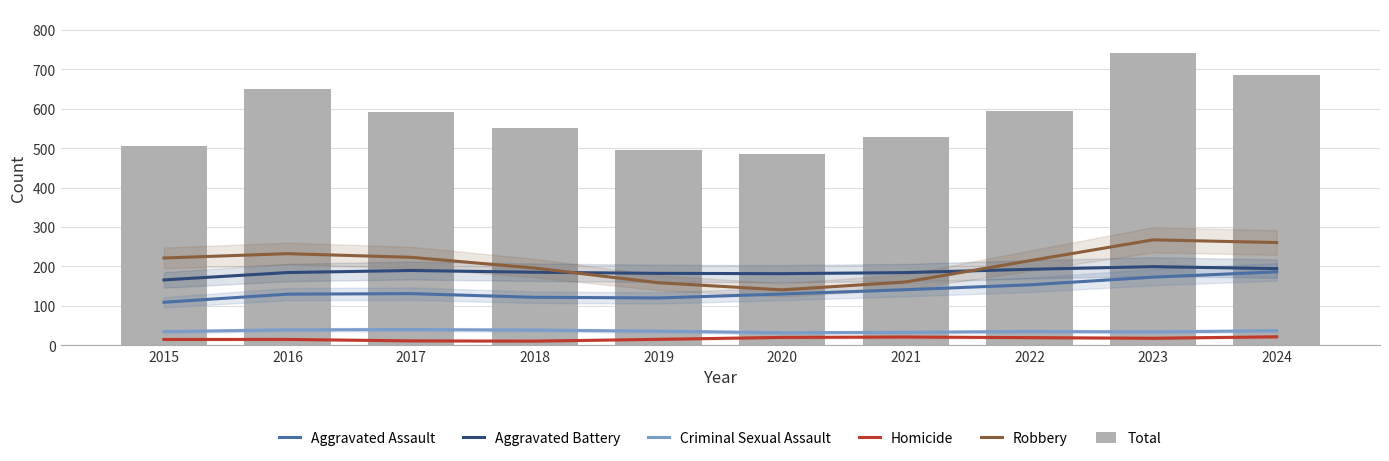

Is the value of Total at 2023 greater than the value of Robbery at 2021?

Yes